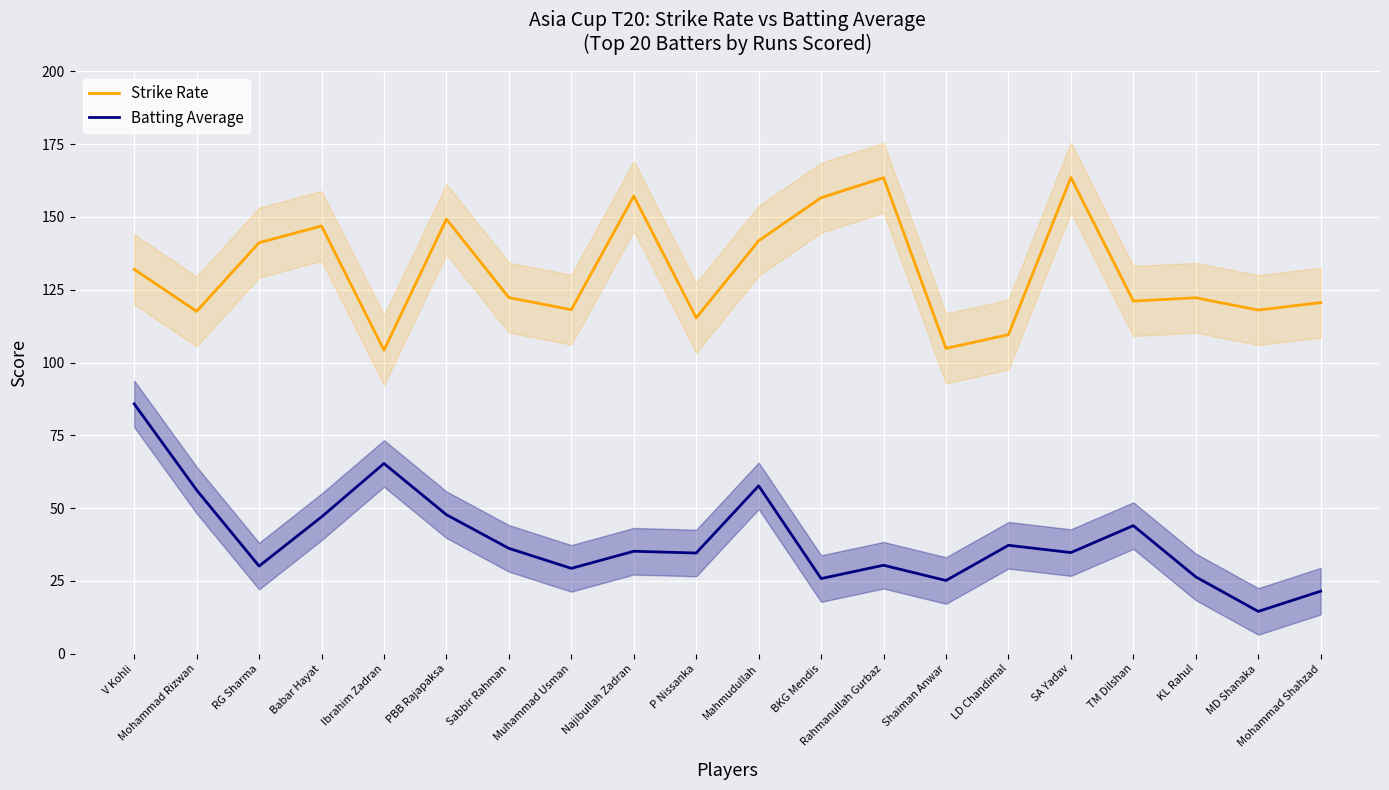

What is the greatest value displayed?

163.5